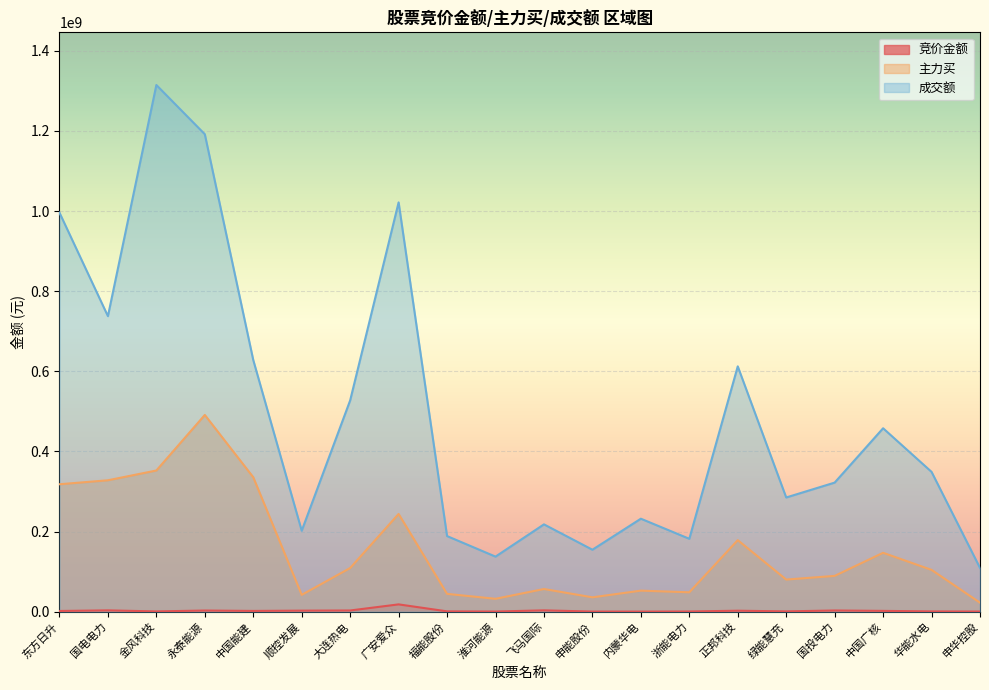

Which series has the largest total across all categories?

成交额